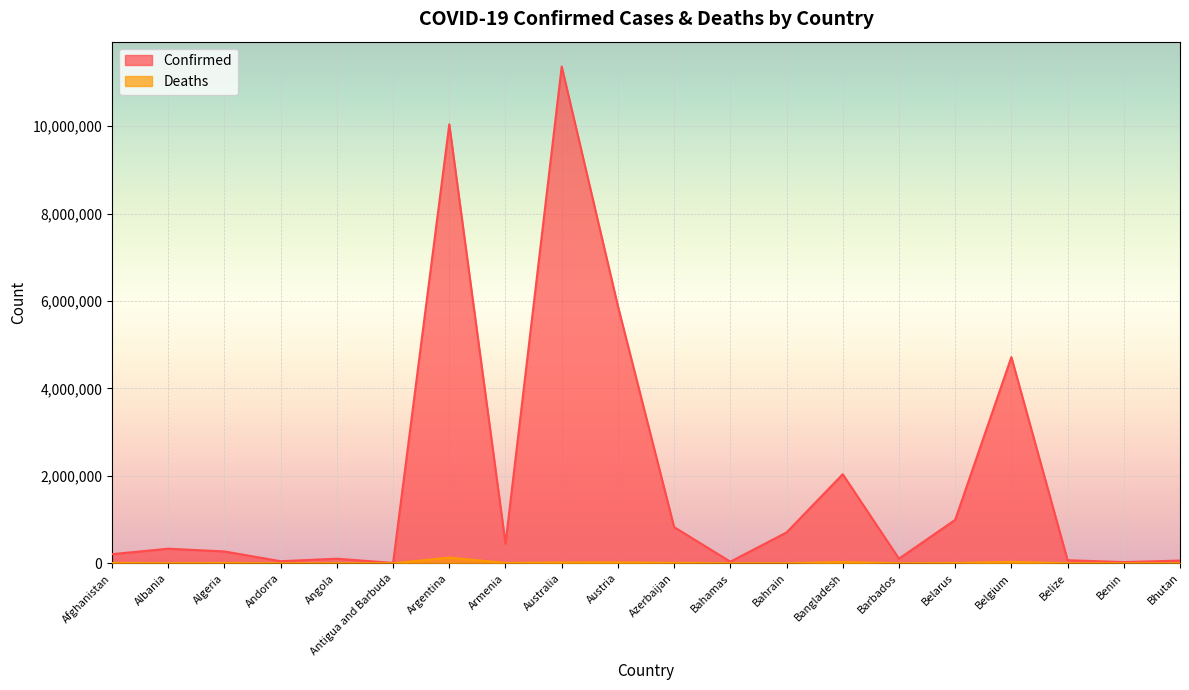

How many interior local valleys does the Deaths series have?

6